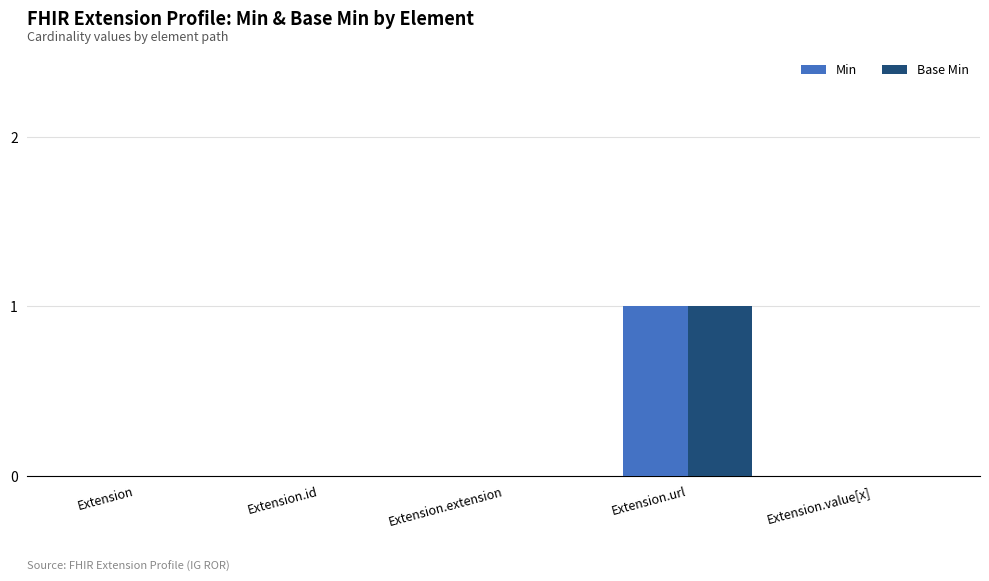

Which category has the highest value across all series?

Extension.url